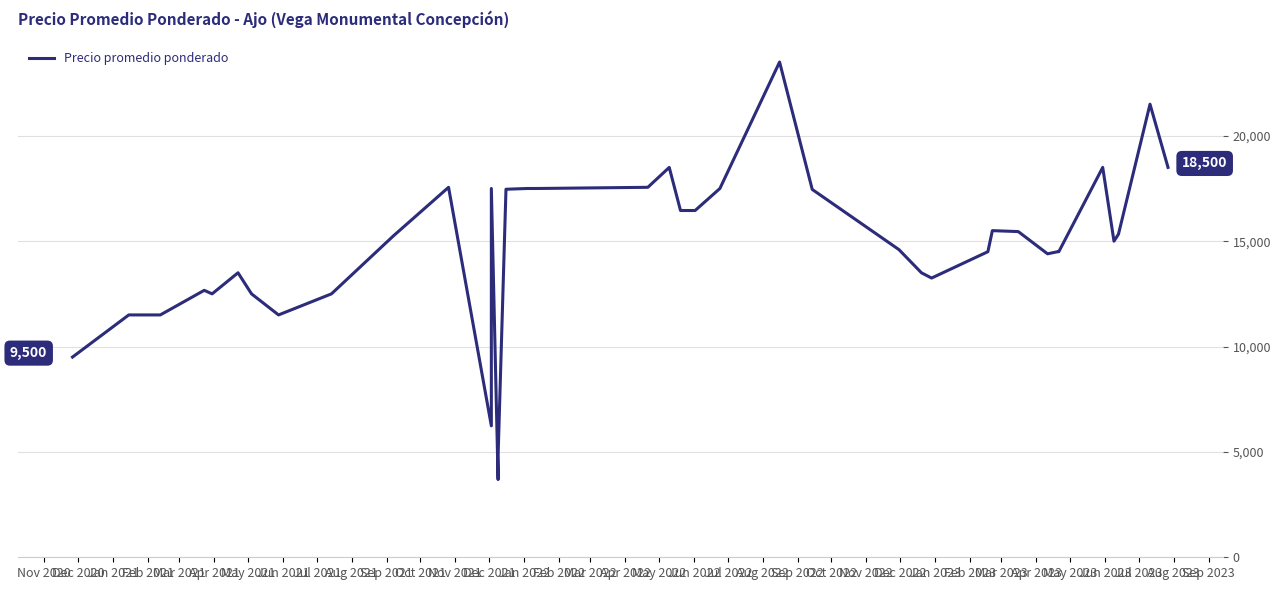

What is the difference between the second highest and minimum values?

17812